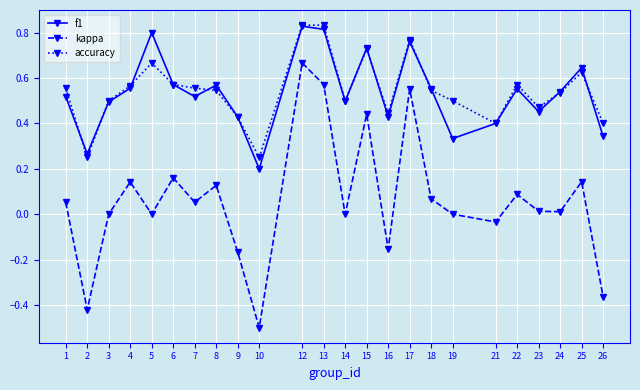

At which category is the sum across all series the highest?

12